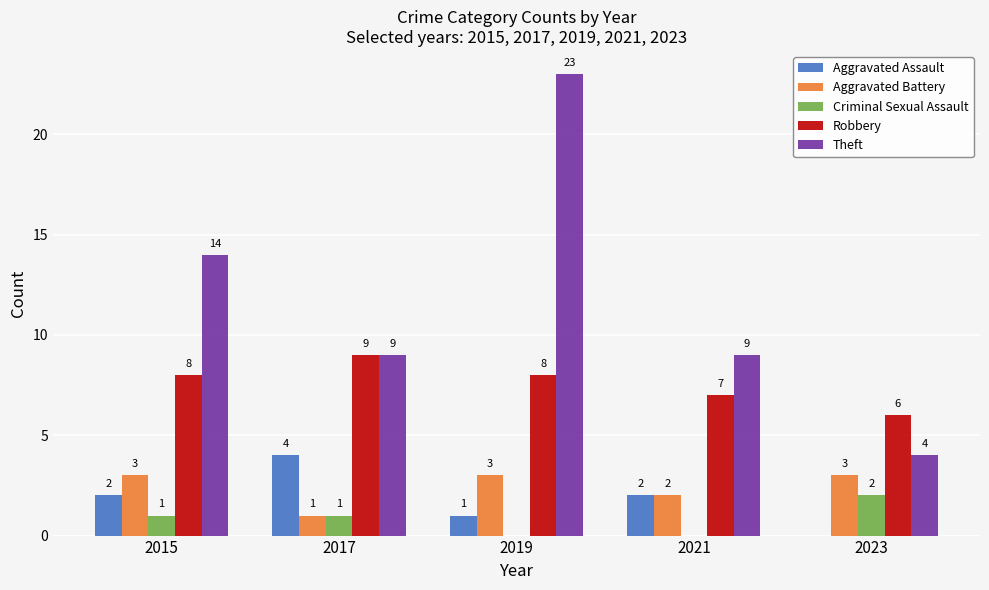

How many groups of bars are there?

5